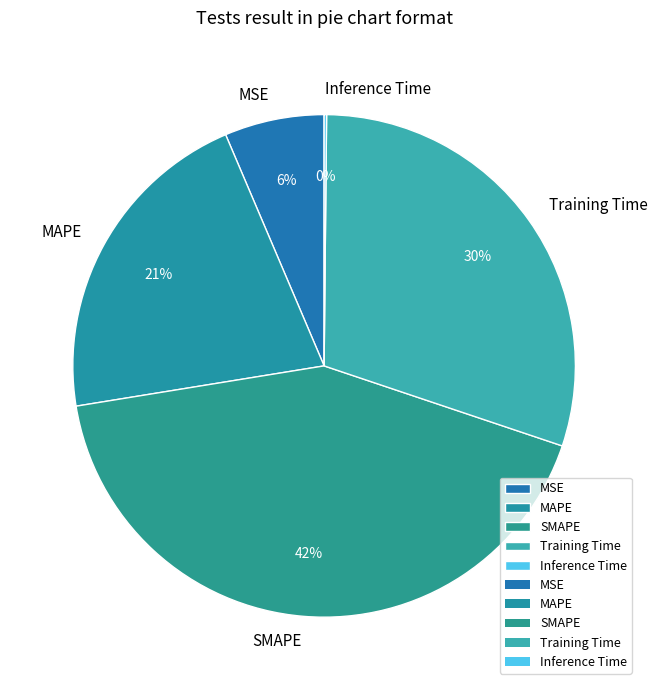

Which category has the biggest portion of the pie?

SMAPE